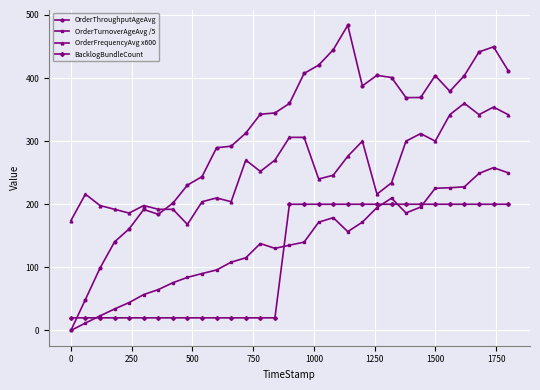

True or false: OrderThroughputAgeAvg has more than 0 points higher than both neighbors.

True